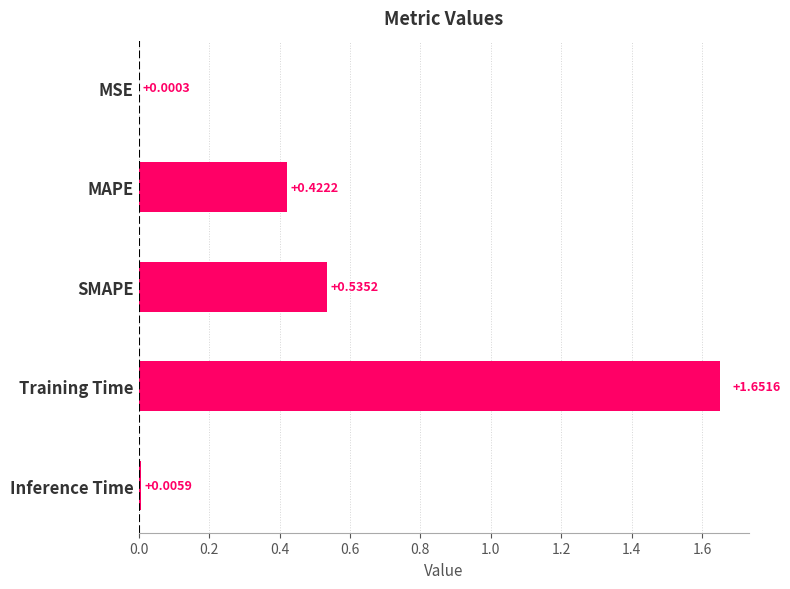

What is the sum of all values?

2.6